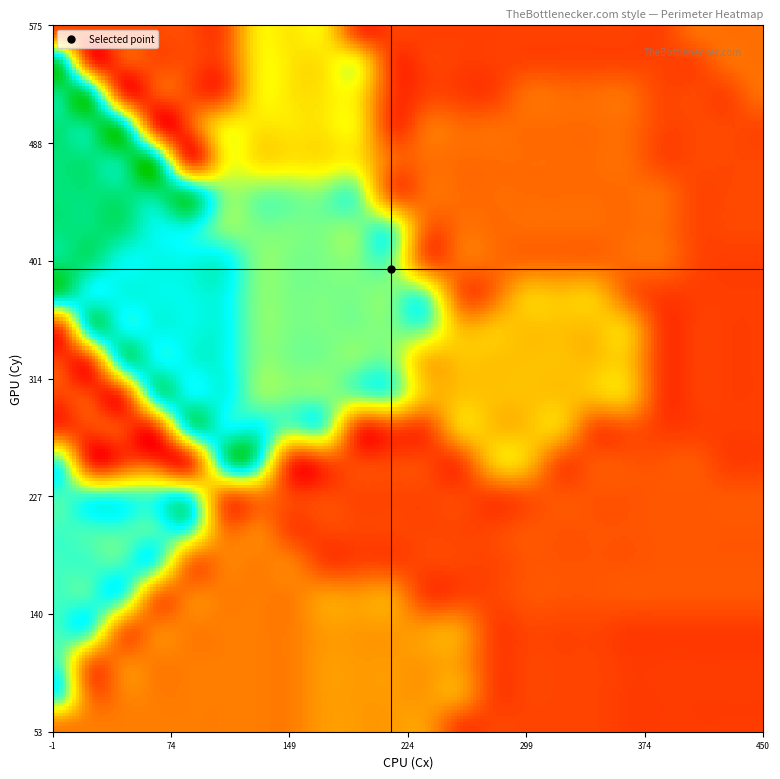

What is the highest value of the perimeter series?

3423.7